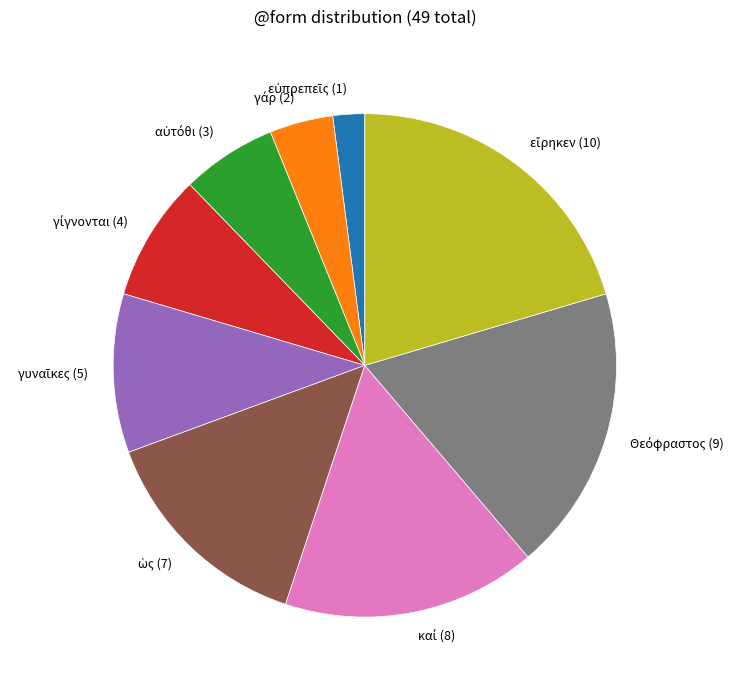

Is there any slice that represents more than half of the pie?

No